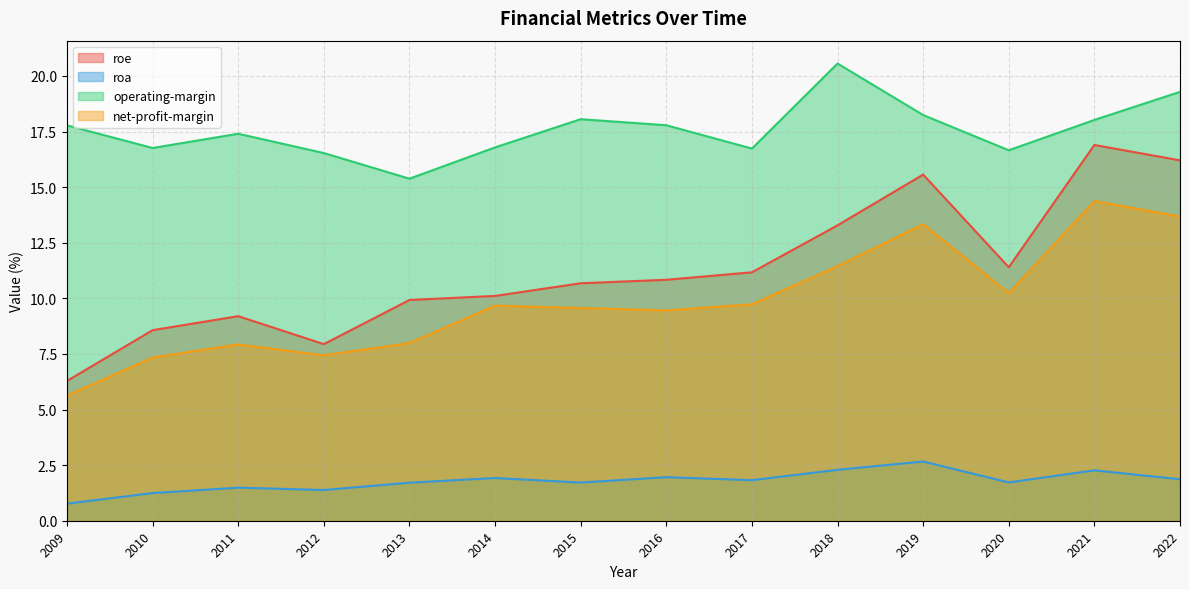

Does the chart have visible grid lines?

Yes